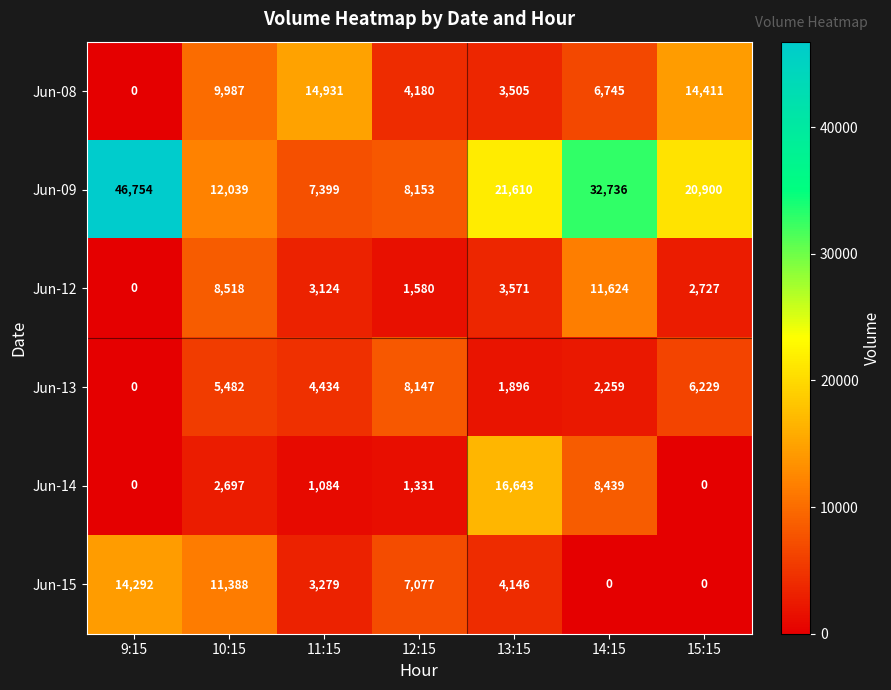

What is the sum of the Jun-14 values at 9:15 and 12:15?

1331